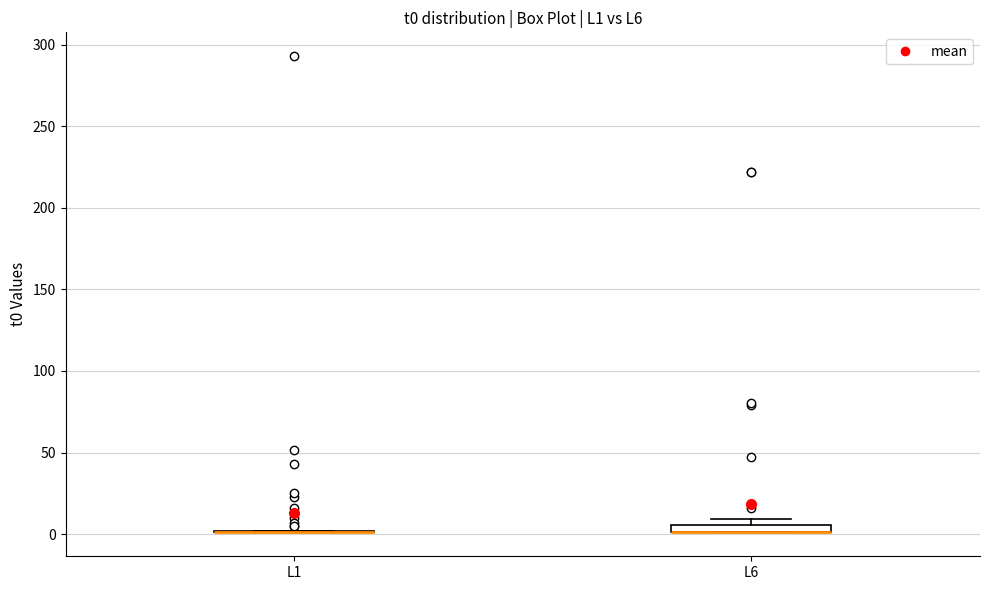

Where is the lower edge of the box for L6 on the y-axis? The values are not printed on the chart, so give them approximately, as read against the axis.

0